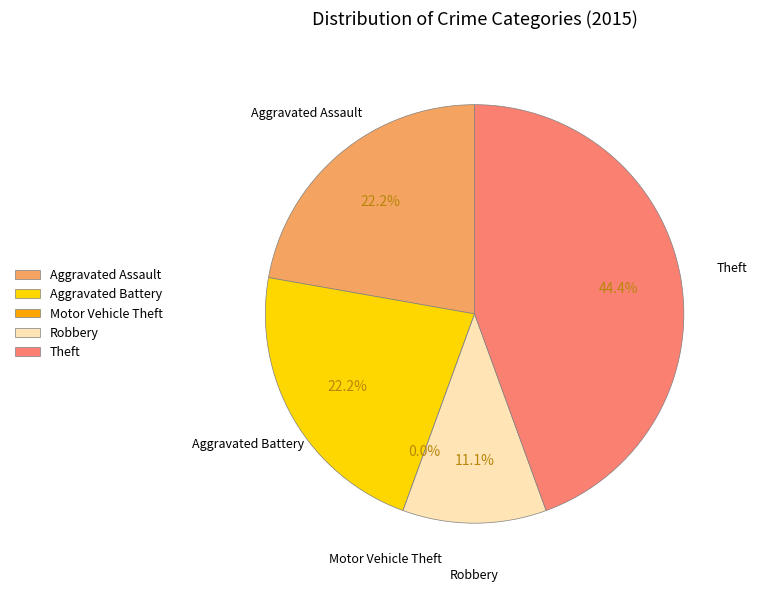

Does Aggravated Battery represent more than half of the total?

No